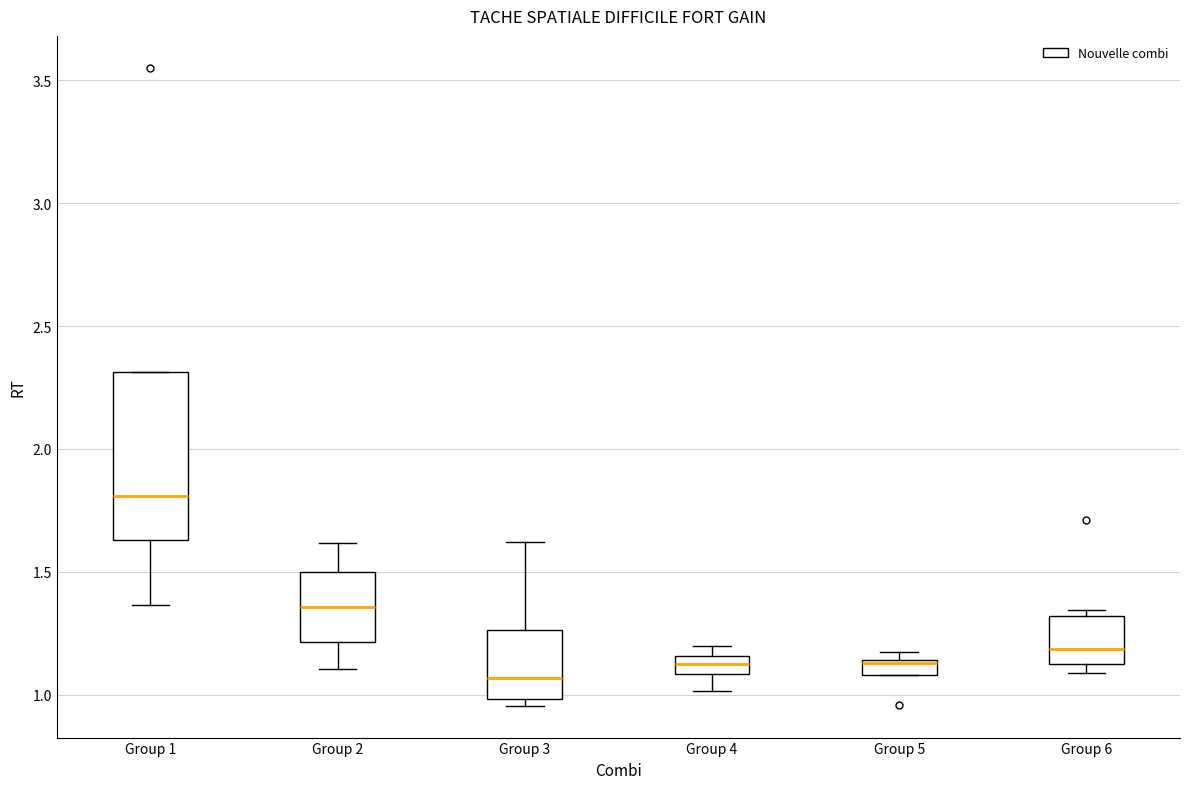

Which box has the lowest median line?

Group 3